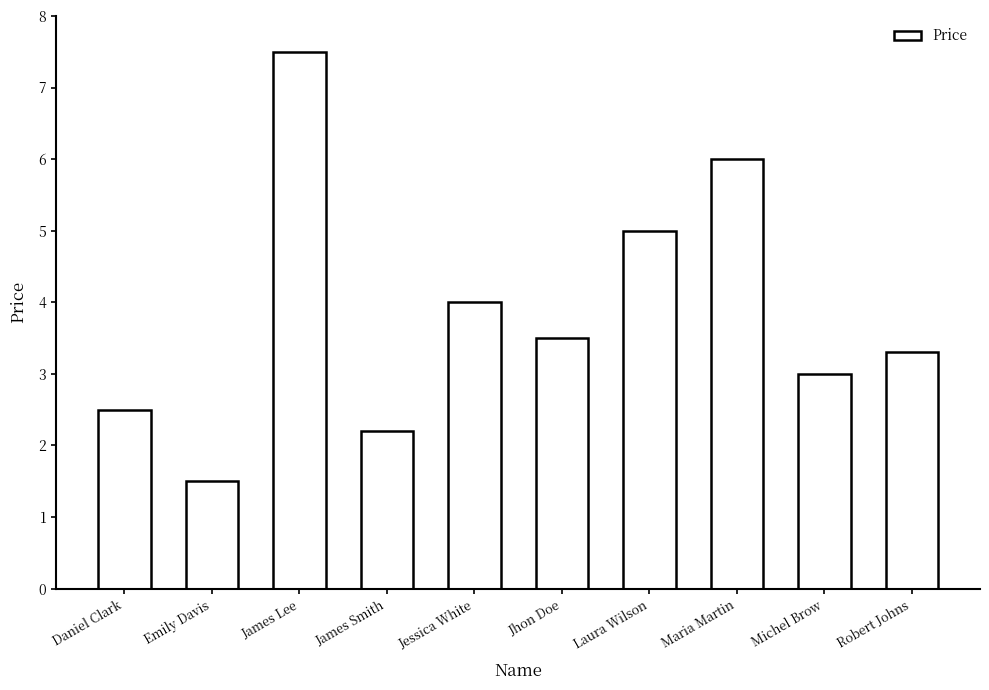

Between Laura Wilson and Jhon Doe, which is larger?

Laura Wilson